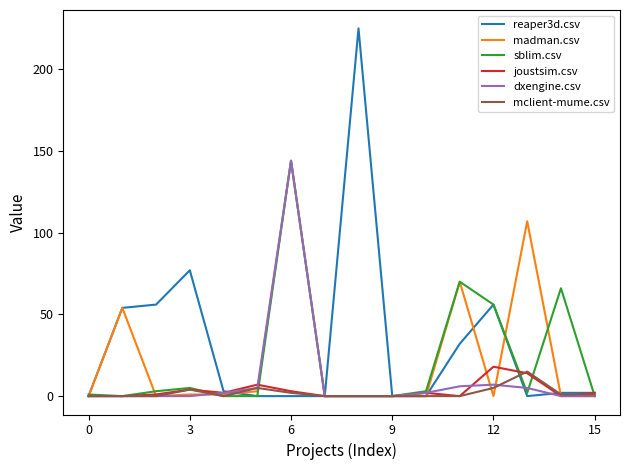

What is the maximum value shown in the chart?

225